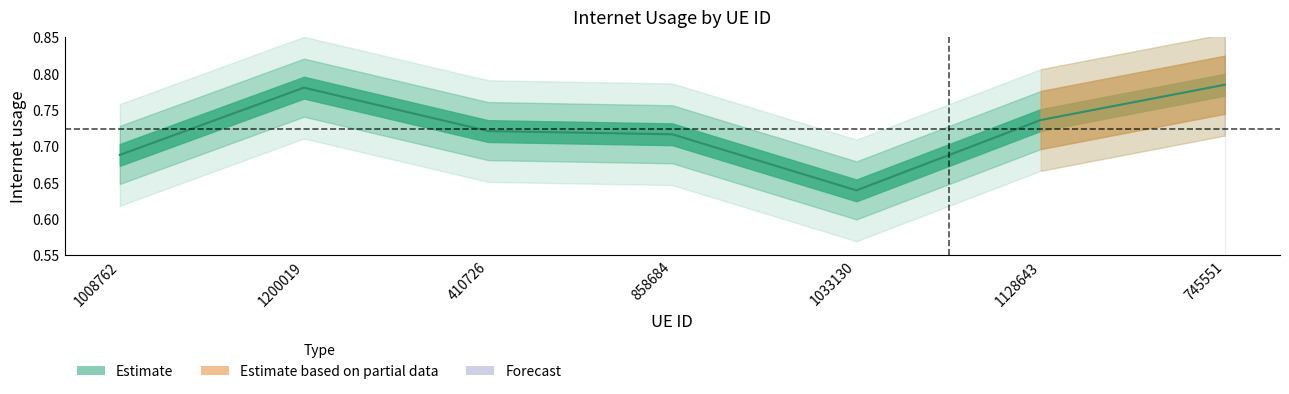

True or false: there are more than 1 points higher than both neighbors.

False